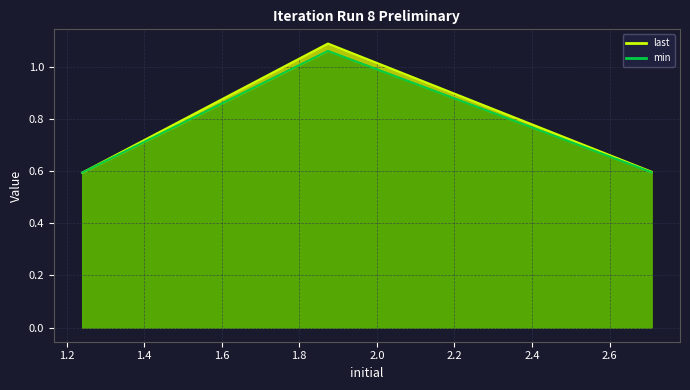

What value does the min series have at 1.2404212?

0.6